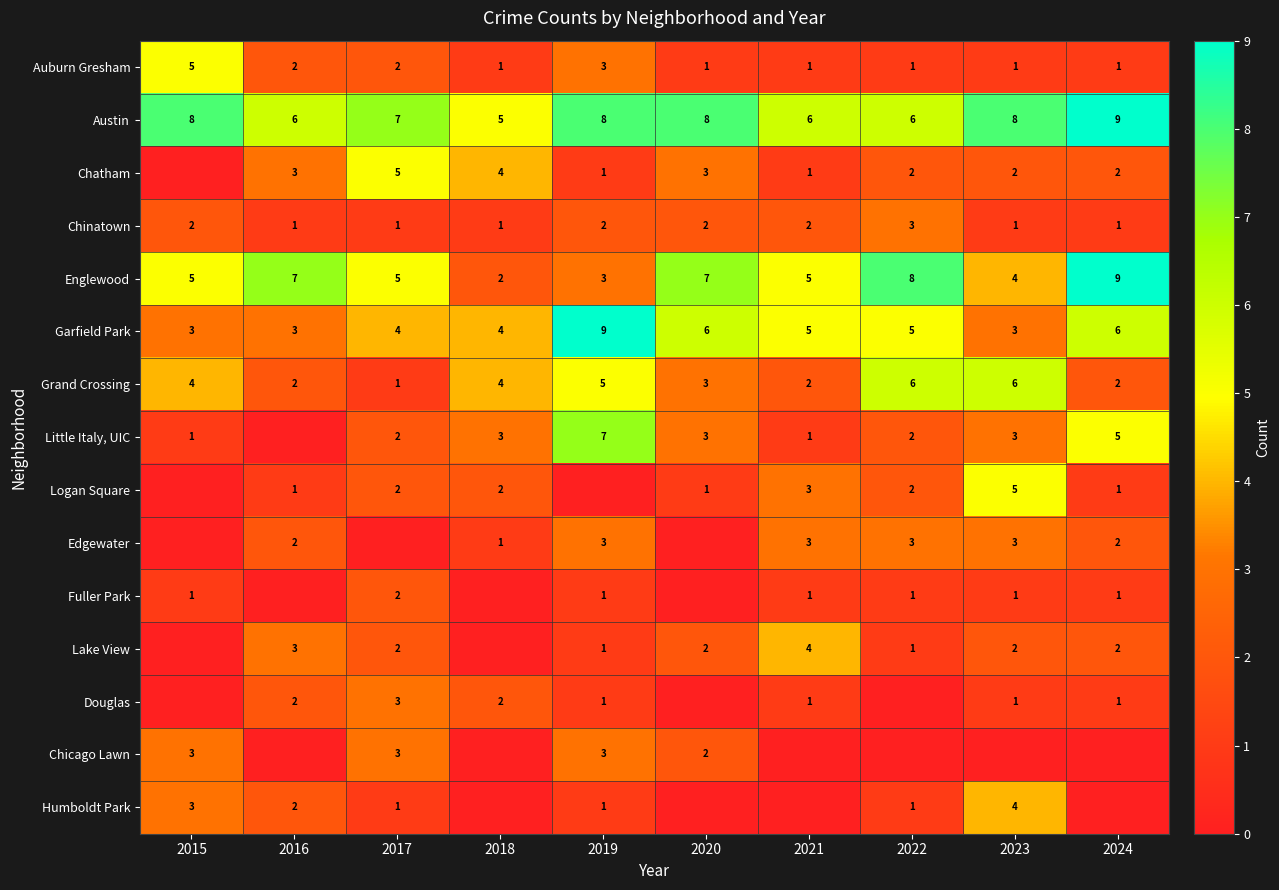

Is it true that Chinatown equals 2 at 2020?

True